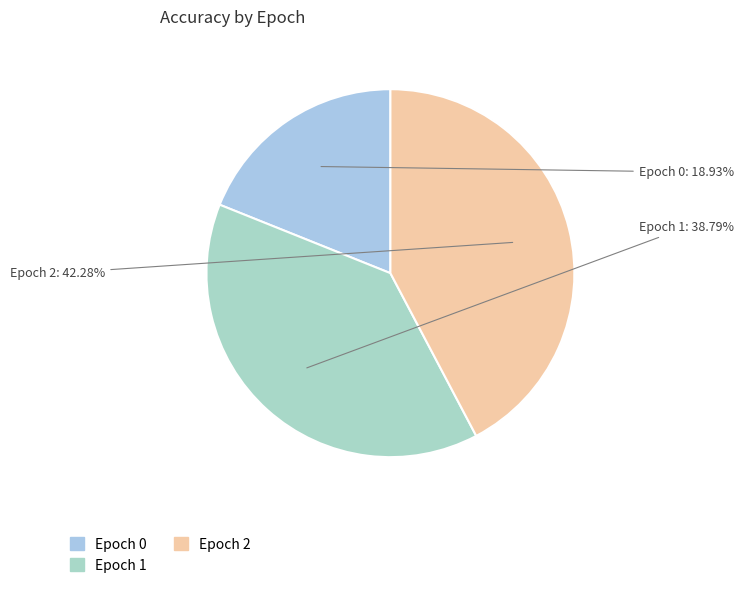

Is there any slice that represents more than half of the pie?

No